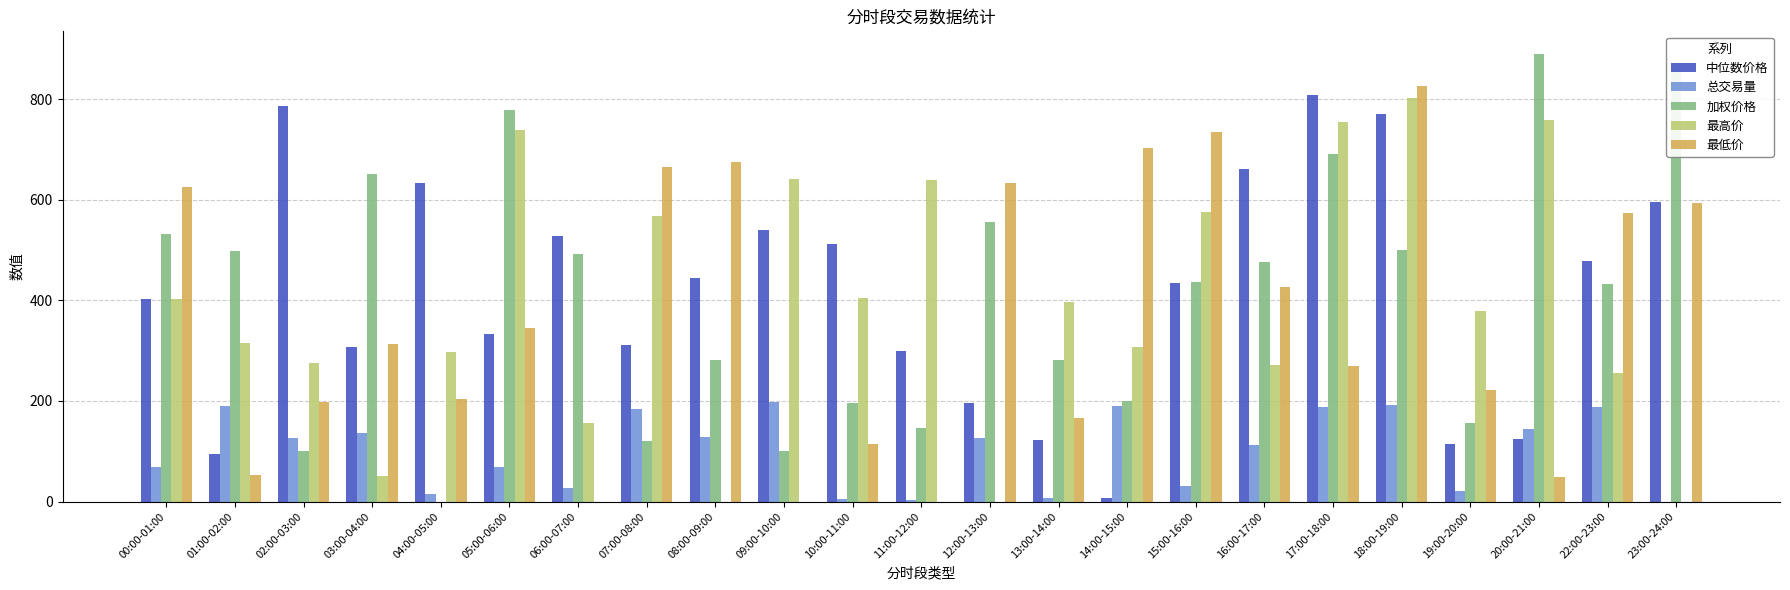

Which label corresponds to the largest value in the chart?

20:00-21:00